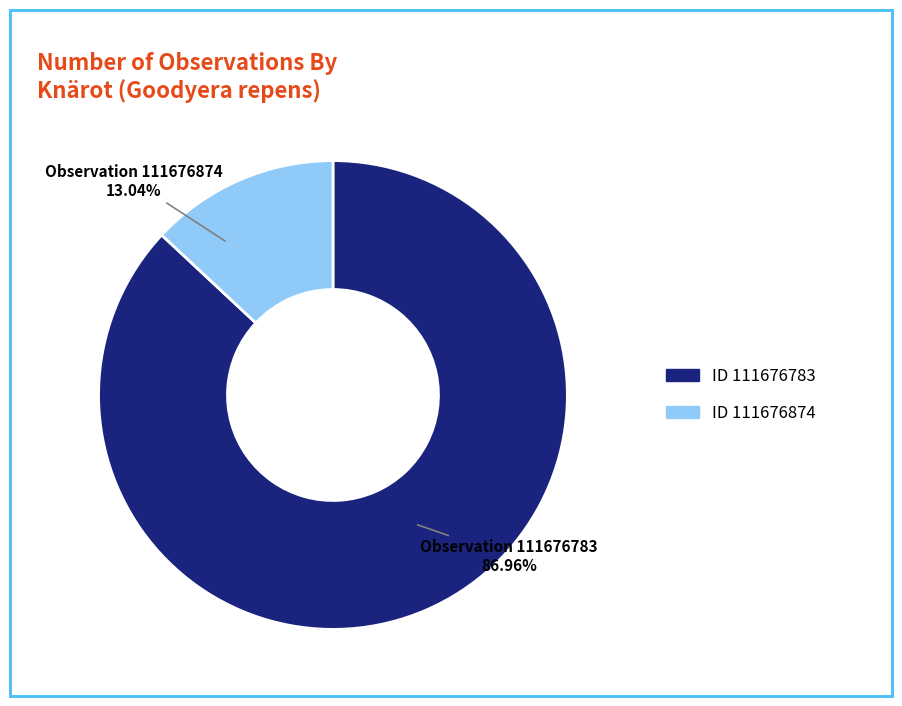

To the nearest percent, what is the difference between the largest and smallest slice percentages?

74%